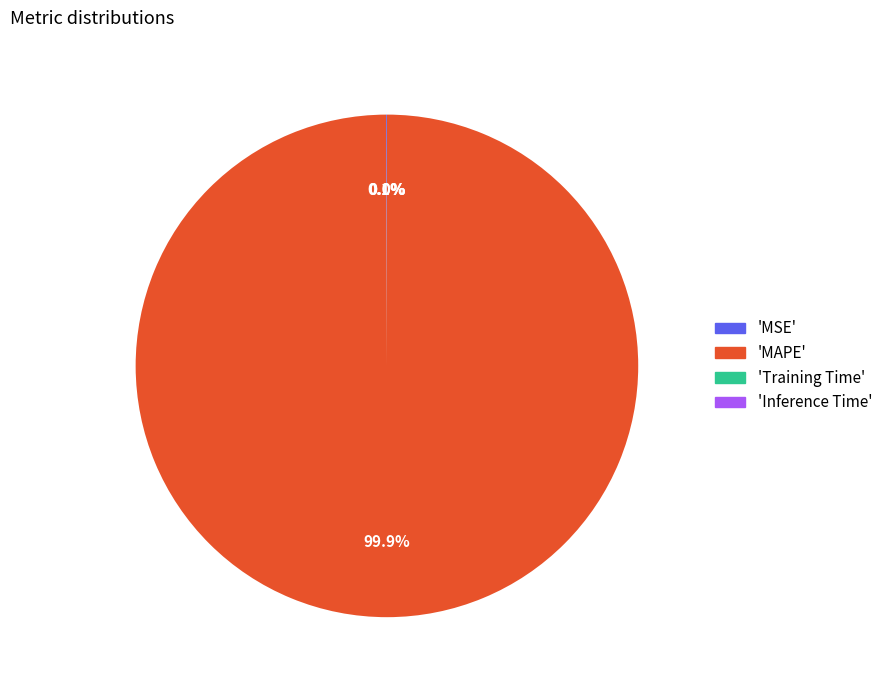

To the nearest percent, what is the difference between the largest and smallest slice percentages?

100%